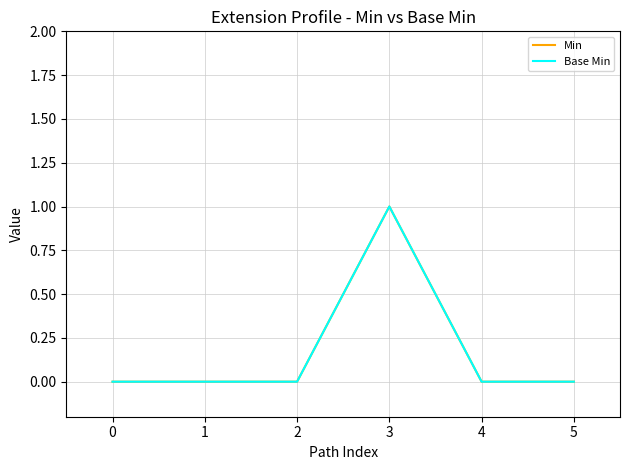

What are all the series names shown in the legend?

Min, Base Min